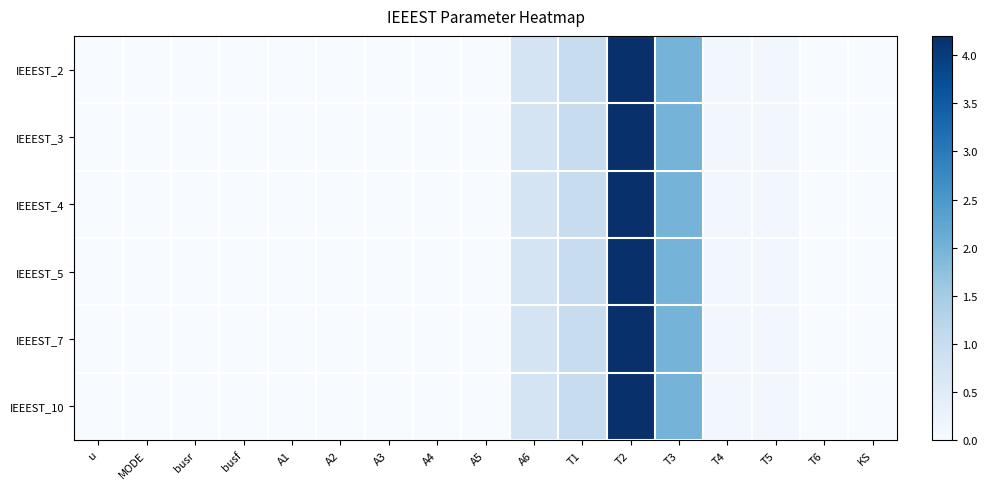

How many series are shown in this chart?

6